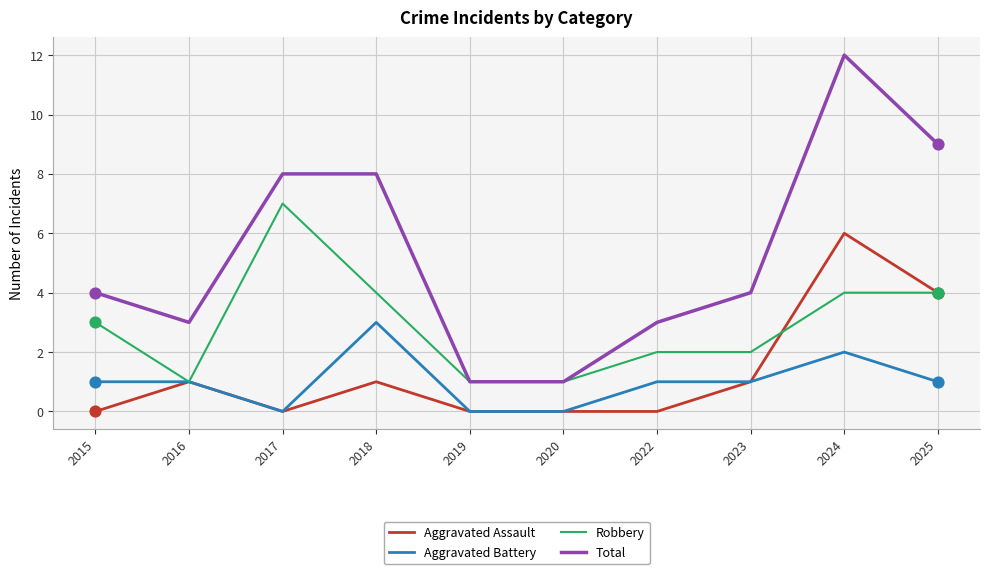

What are all the series names shown in the legend?

Aggravated Assault, Aggravated Battery, Robbery, Total